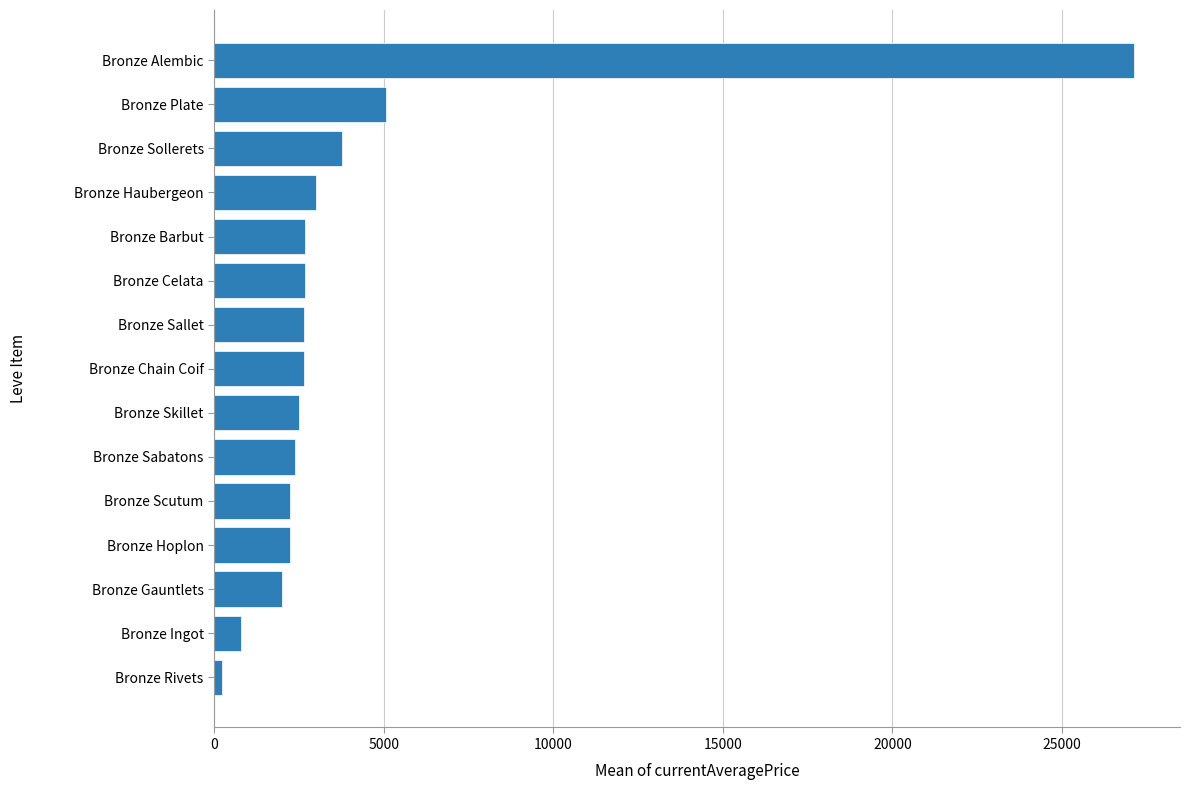

What is the sum of all values?

61993.9